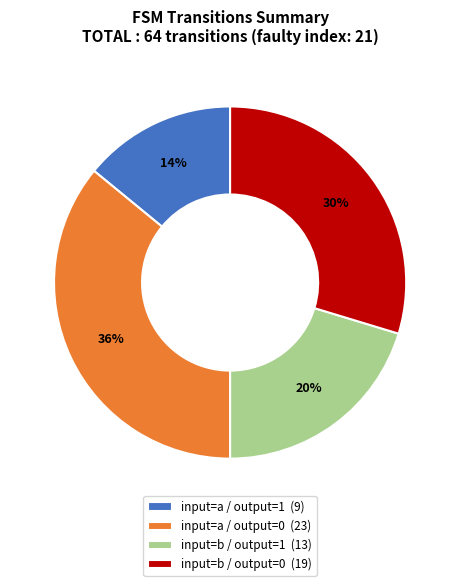

To the nearest percent, what percentage of the pie is input=a / output=1 (9)?

14%